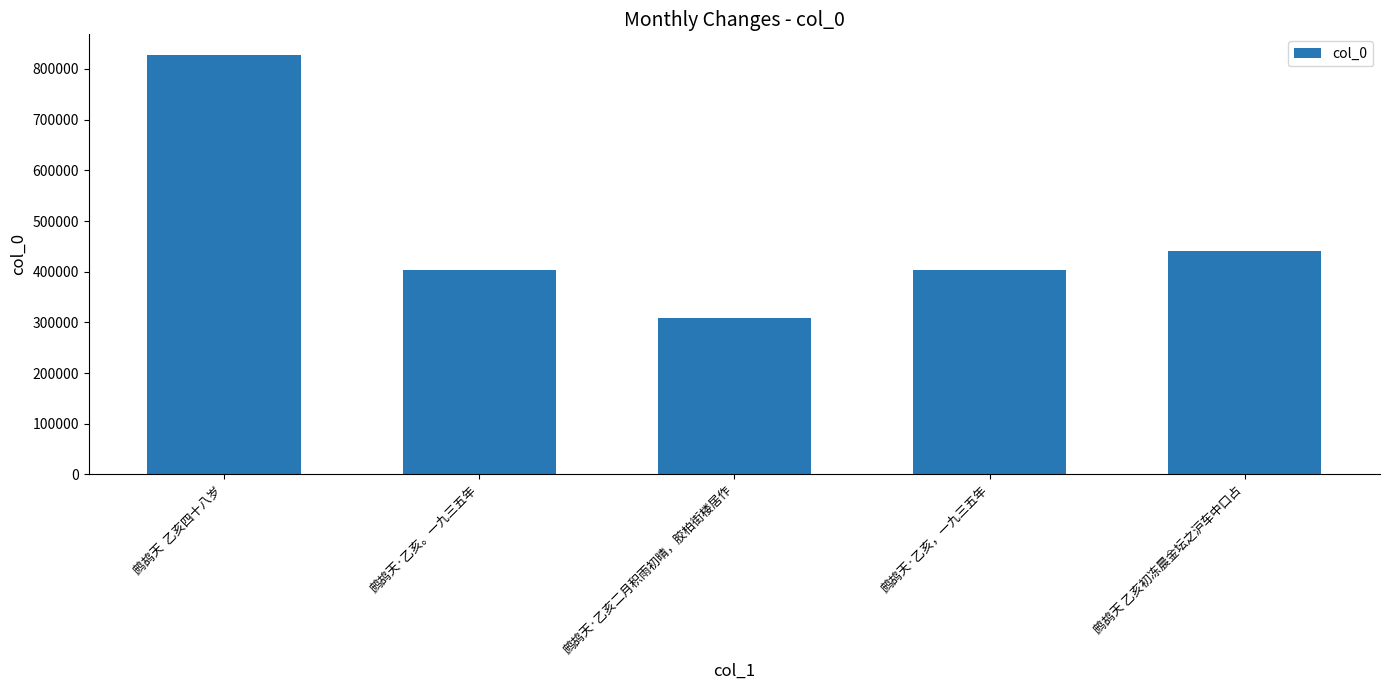

What is the value of the 4th bar from the left?

404203